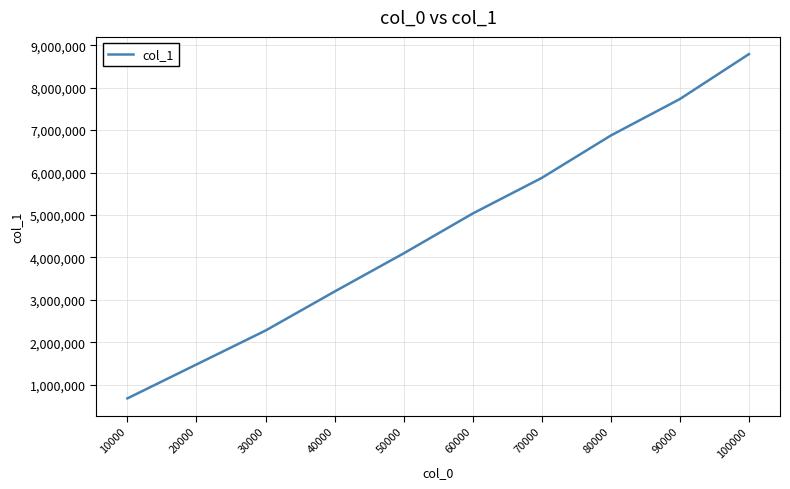

True or false: the data shows 6873476 at 80000.

True